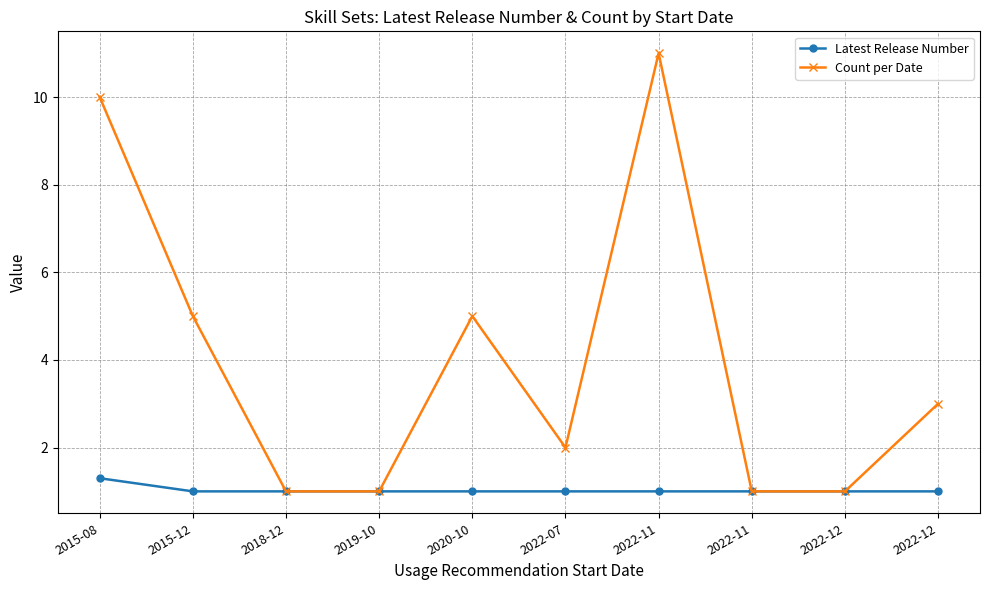

Rank the series by their maximum value, from lowest to highest.

Latest Release Number, Count per Date